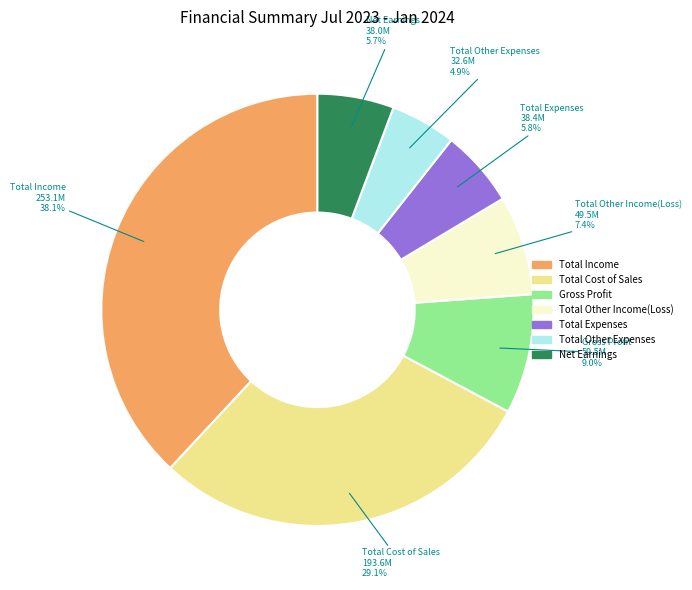

What is the ratio of the value at Total Other Income(Loss) to the value at Total Other Expenses?

1.5